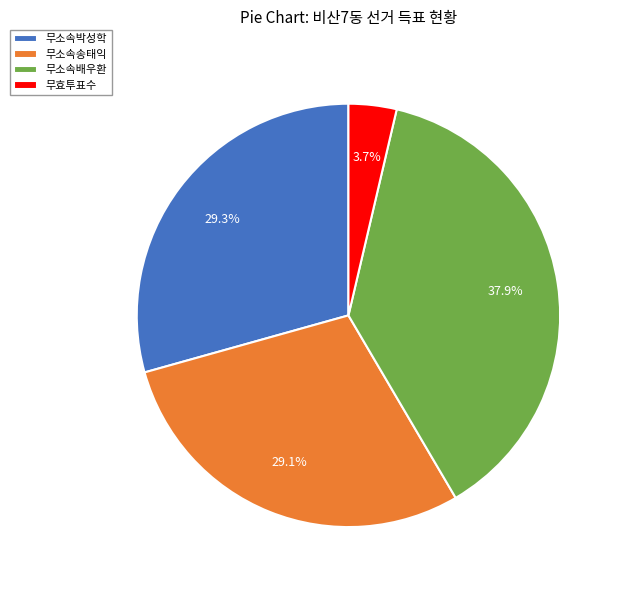

To the nearest percent, what is the combined percentage of 무소속박성학 and 무소속송태익?

58%